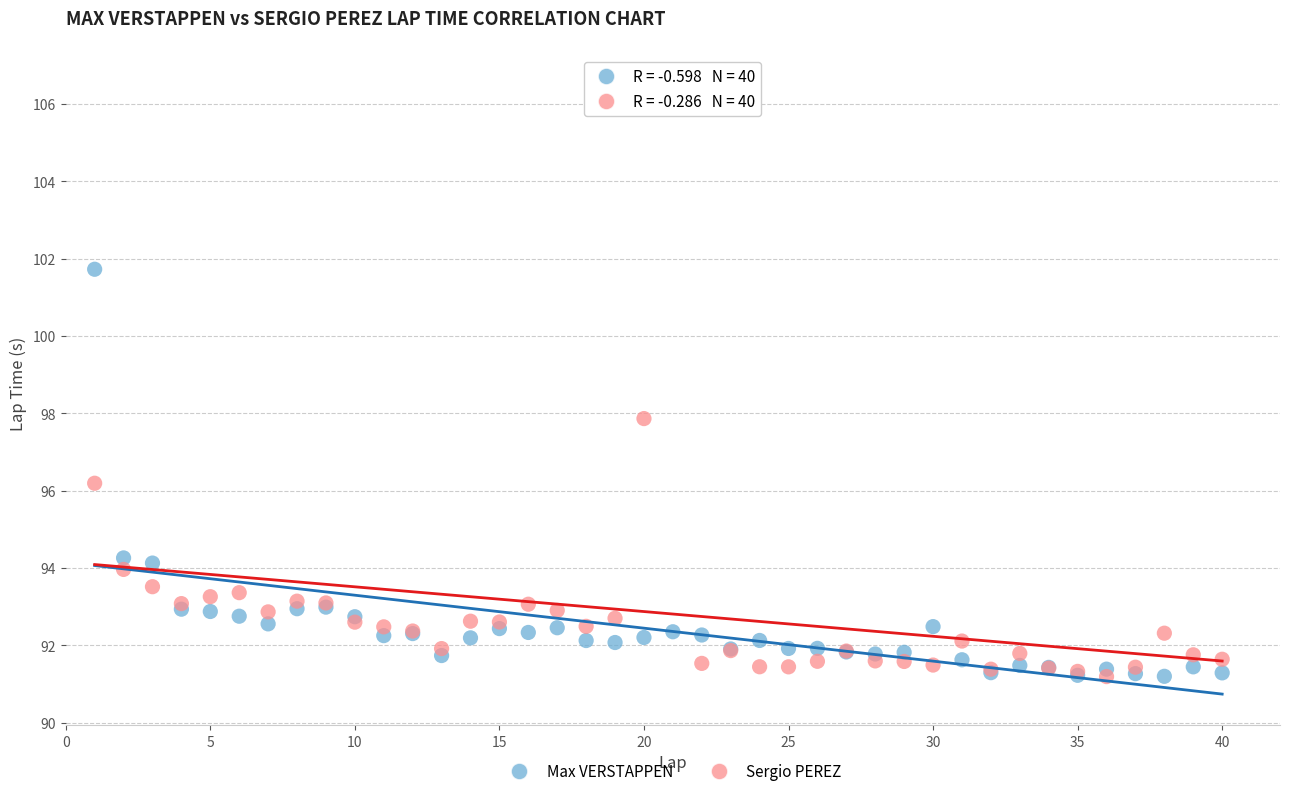

Which series reaches the maximum Y coordinate?

Sergio PEREZ